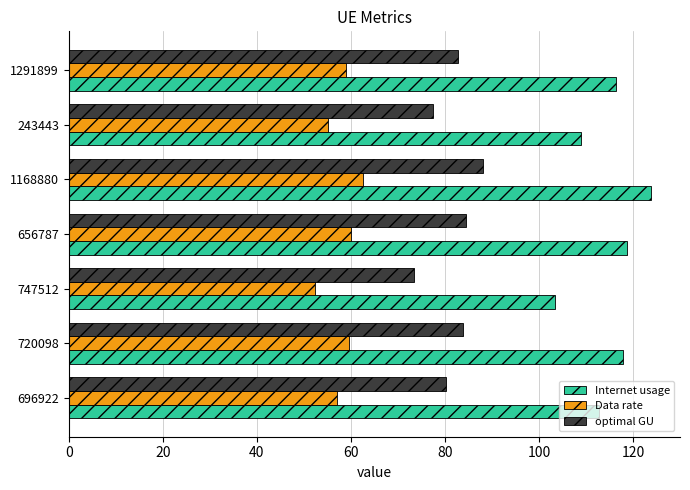

Which series has the largest total across all categories?

Internet usage